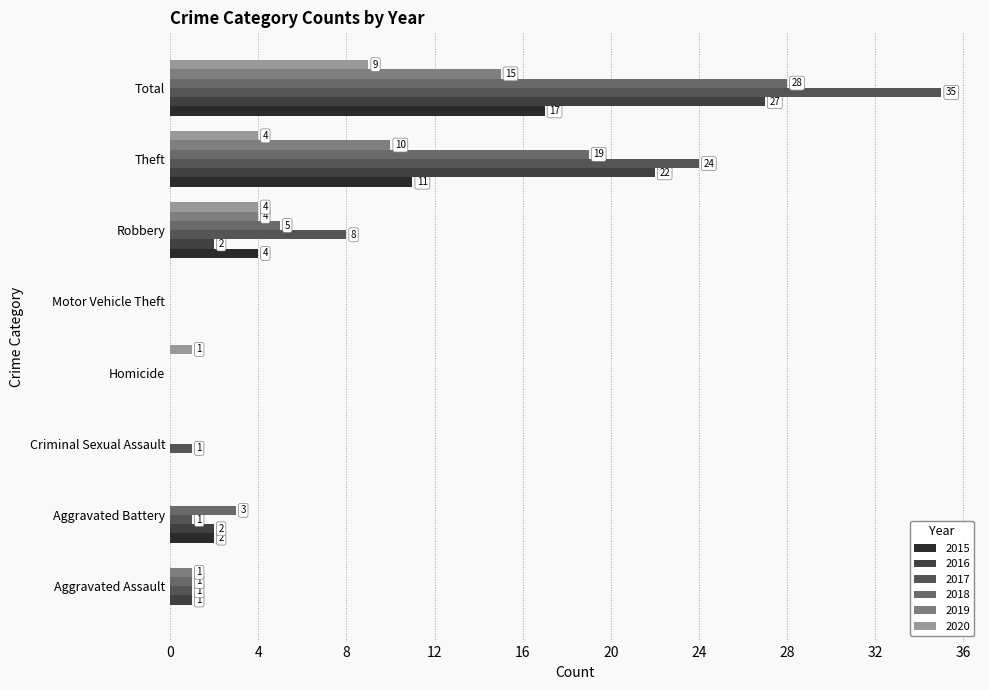

What position from the right is Aggravated Assault?

8